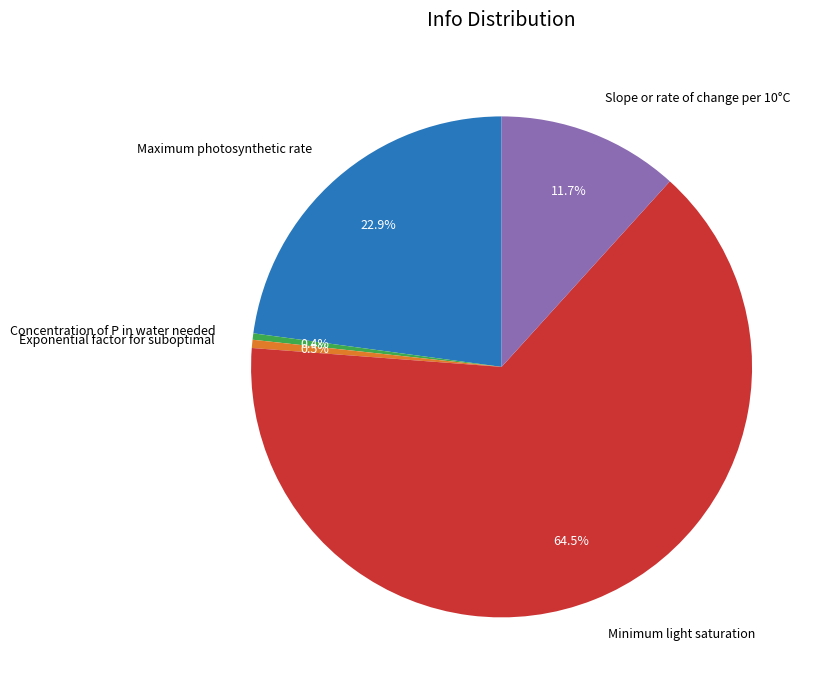

Which category has the biggest portion of the pie?

Minimum light saturation